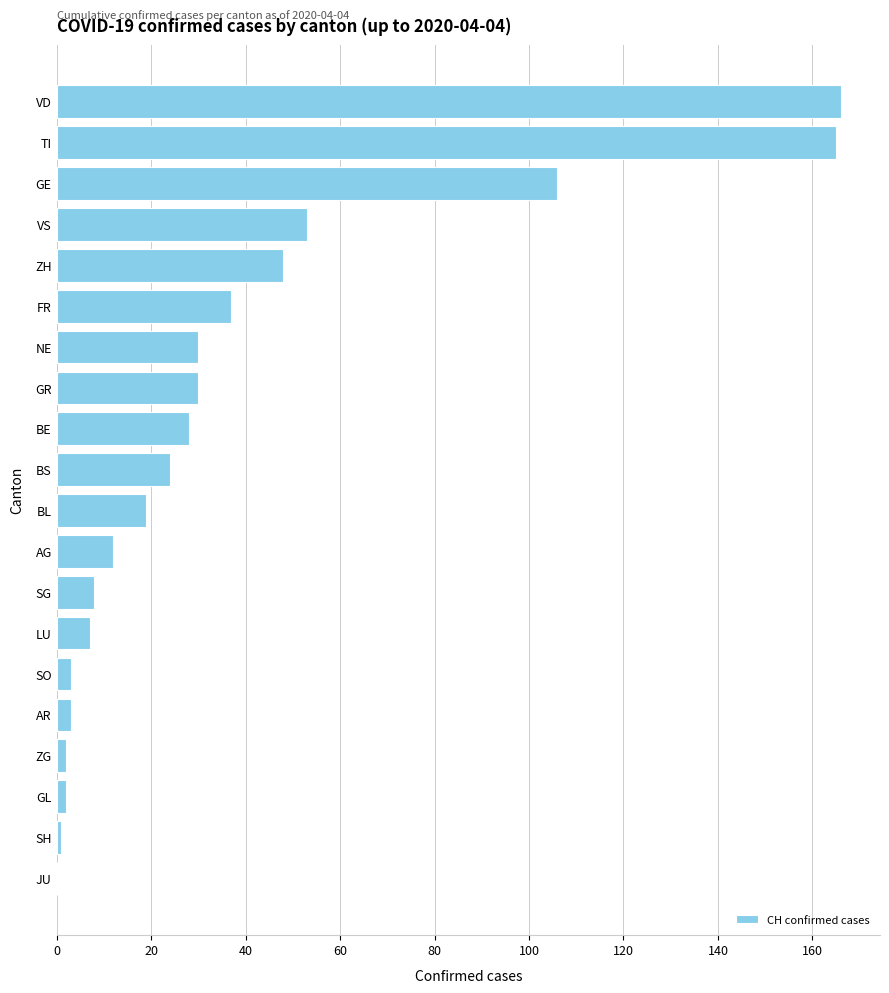

Reading bottom to top, what are all the values shown in this chart?

JU=0	SH=1	GL=2	ZG=2	AR=3	SO=3	LU=7	SG=8	AG=12	BL=19	BS=24	BE=28	GR=30	NE=30	FR=37	ZH=48	VS=53	GE=106	TI=165	VD=166